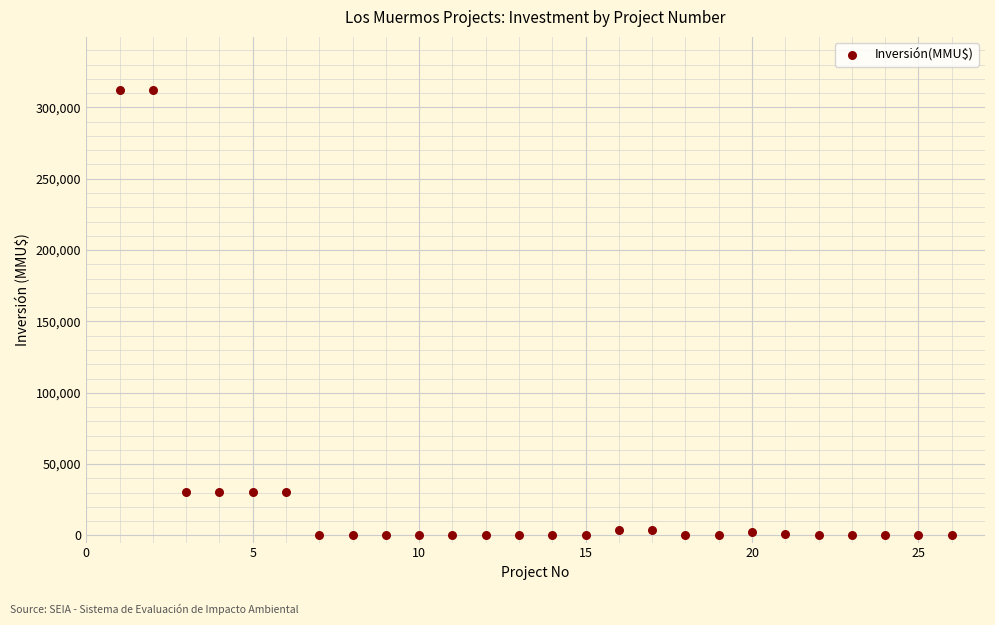

What is the range of X values (max minus min)?

25